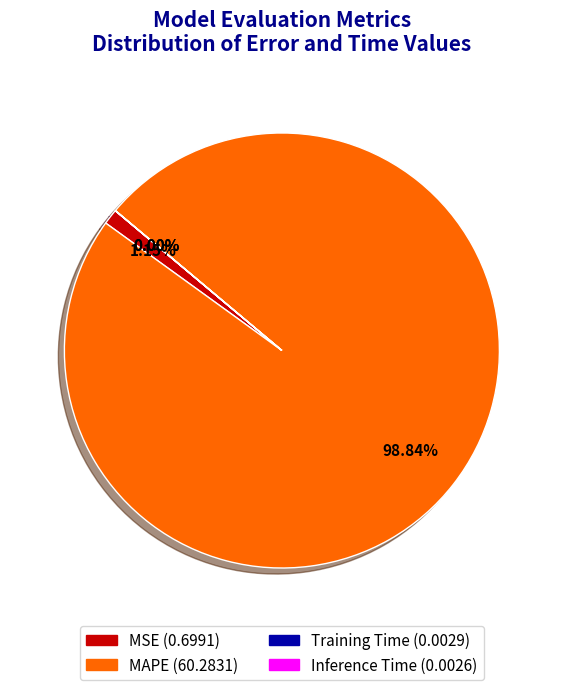

Is there any slice that represents more than half of the pie?

Yes